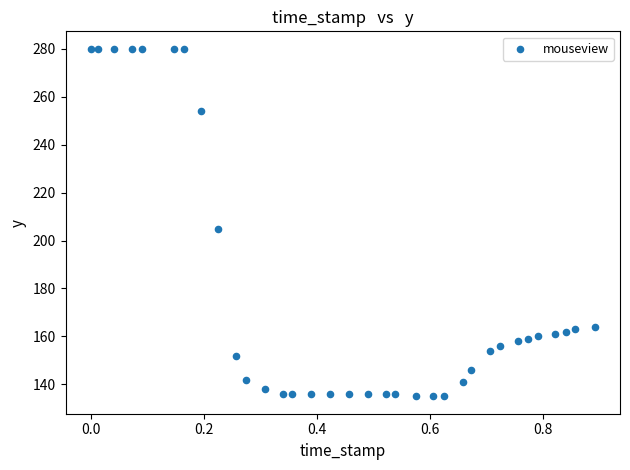

What Y value in the scatter plot is closest to 207?

205